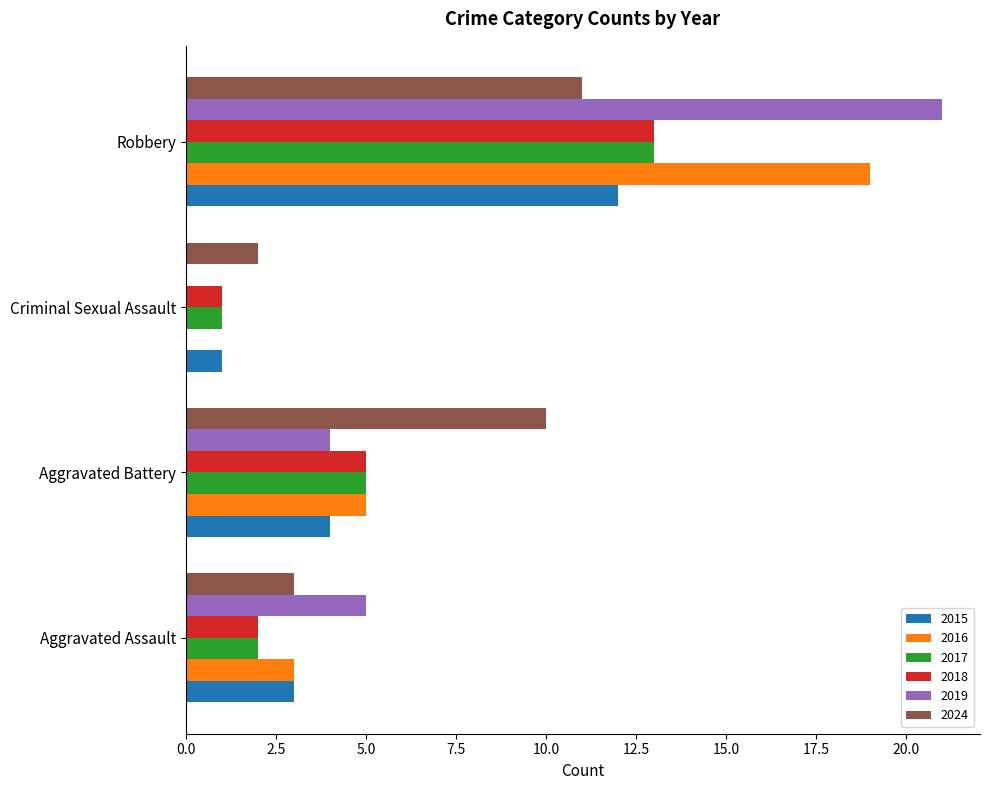

What is the sum of all 2016 values?

27